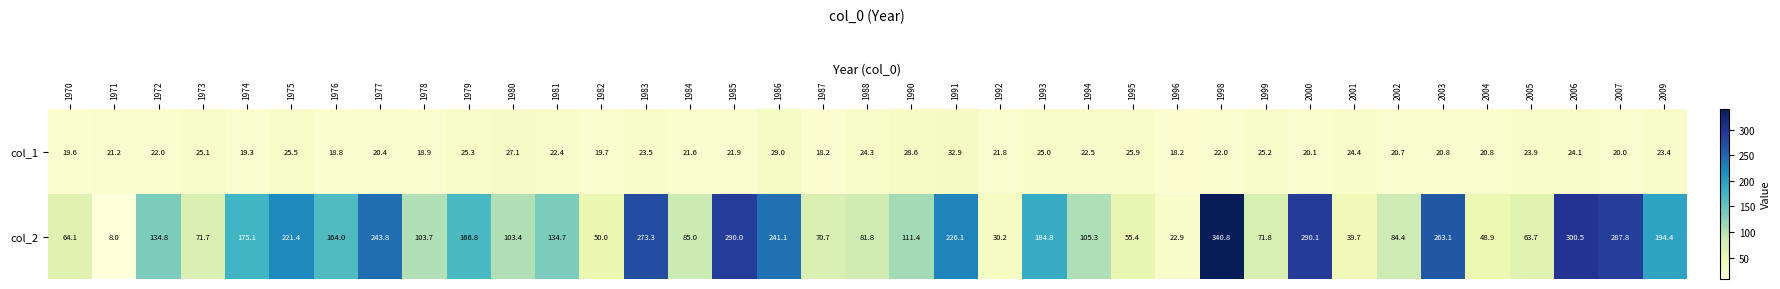

Where does the col_2 series first go above 111?

1972